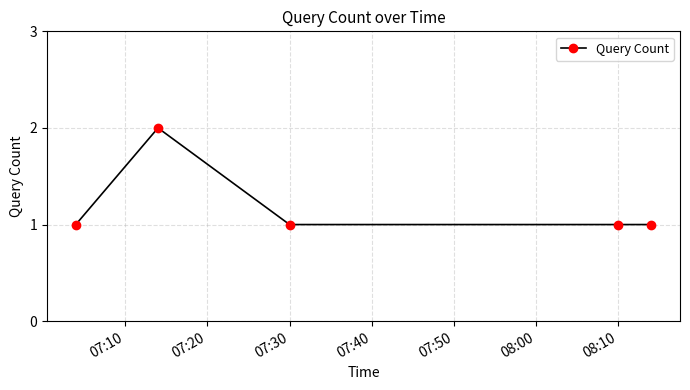

True or false: there are more than 2 points higher than both neighbors.

False